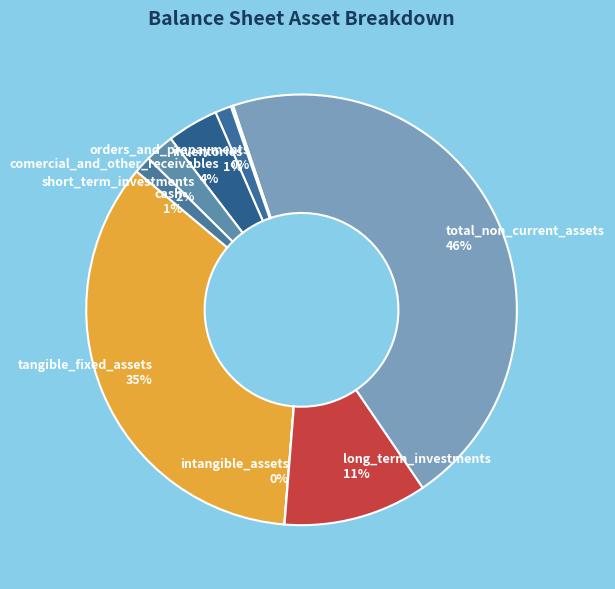

Does any single category account for the majority?

No